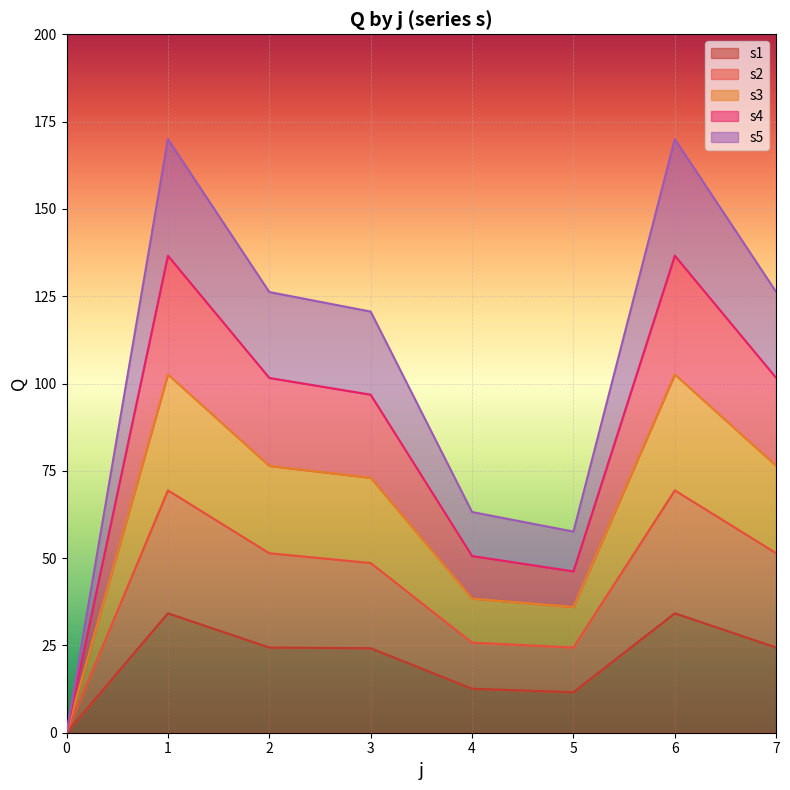

What is the average value of the s2 series?

42.5